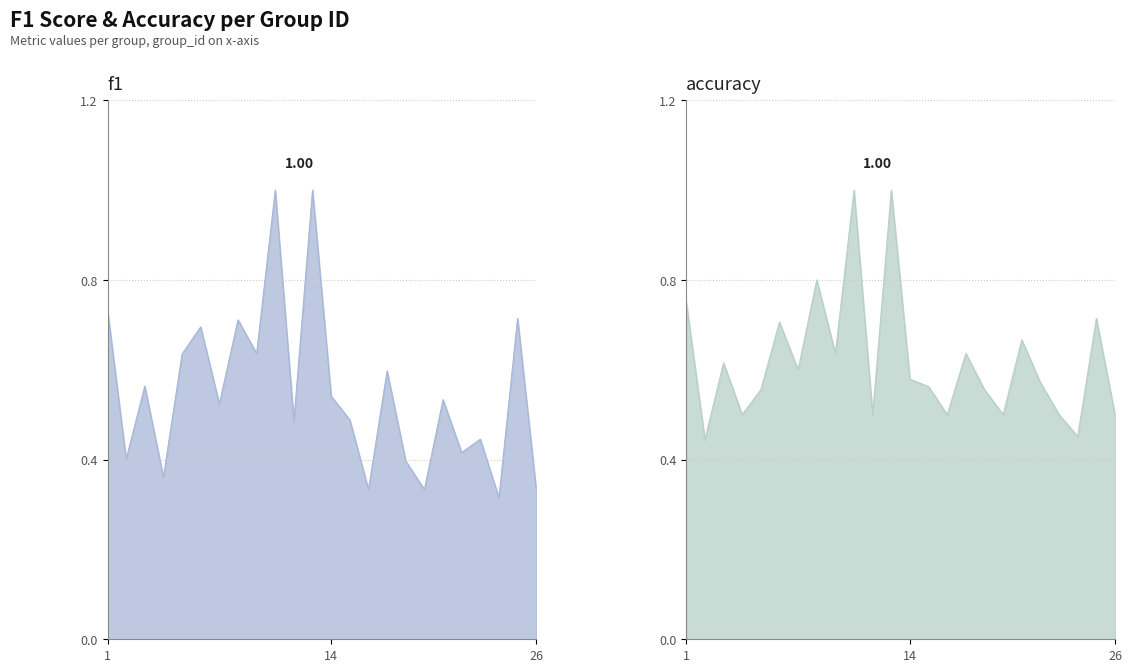

Which series ends up on top after the final intersection of f1 and accuracy?

accuracy